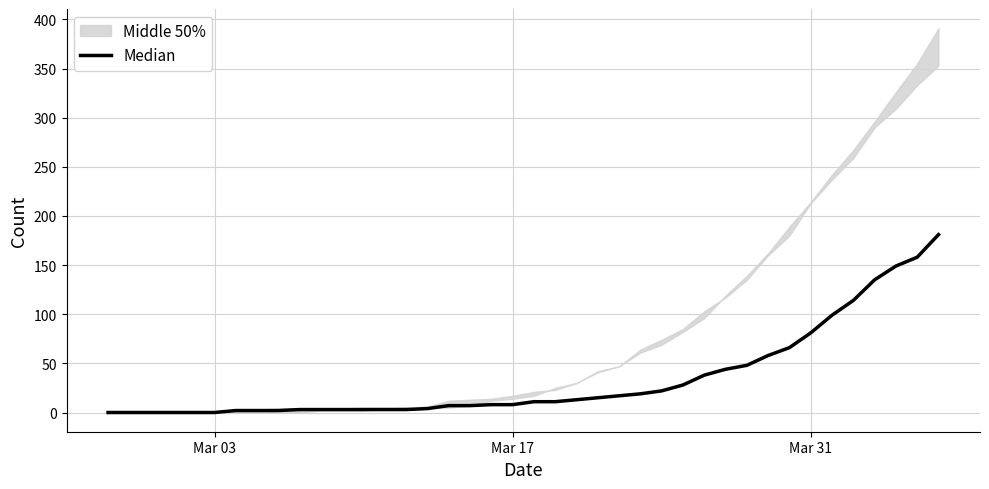

How many data points does each series have?

40